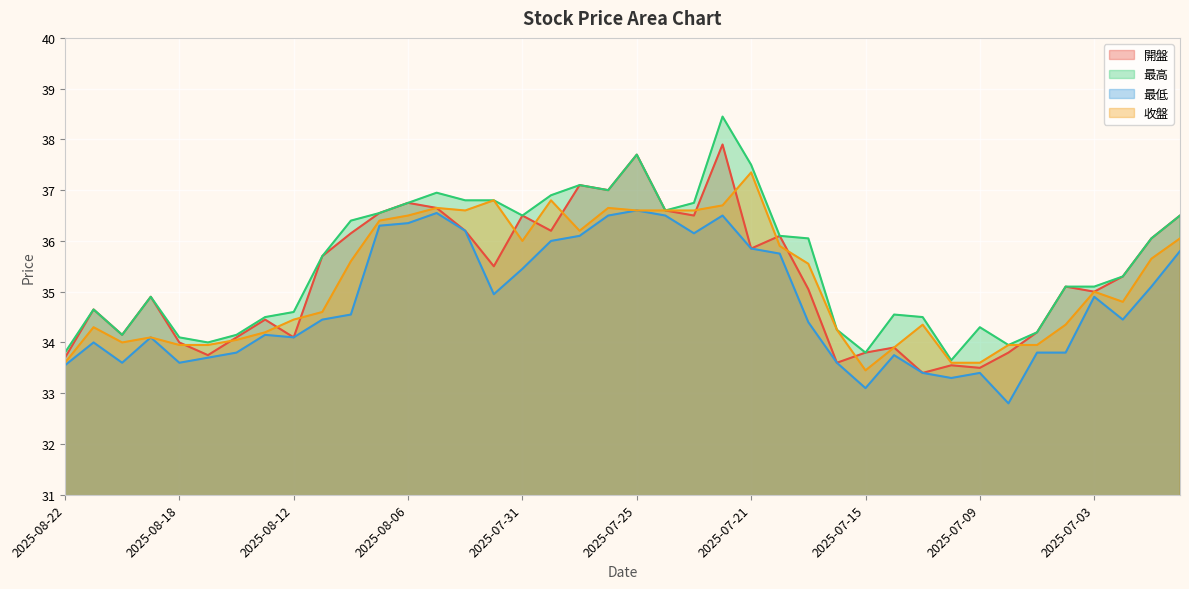

At which label does 最高 first exceed 35?

2025-08-11